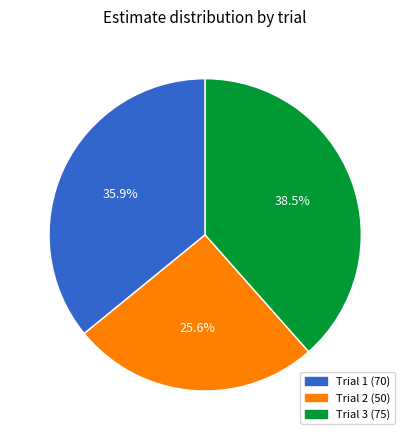

Which category has the biggest portion of the pie?

Trial 3